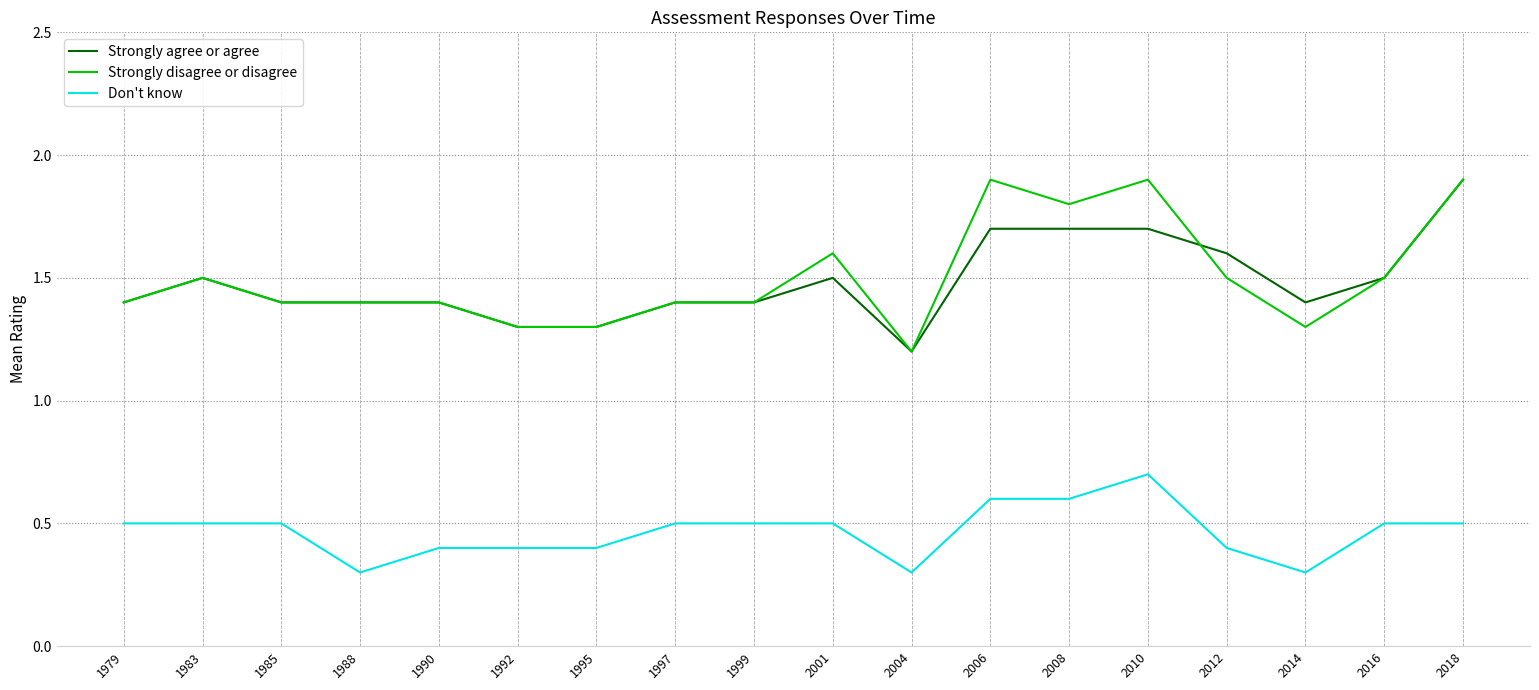

What is the minimum value for Don't know?

0.3